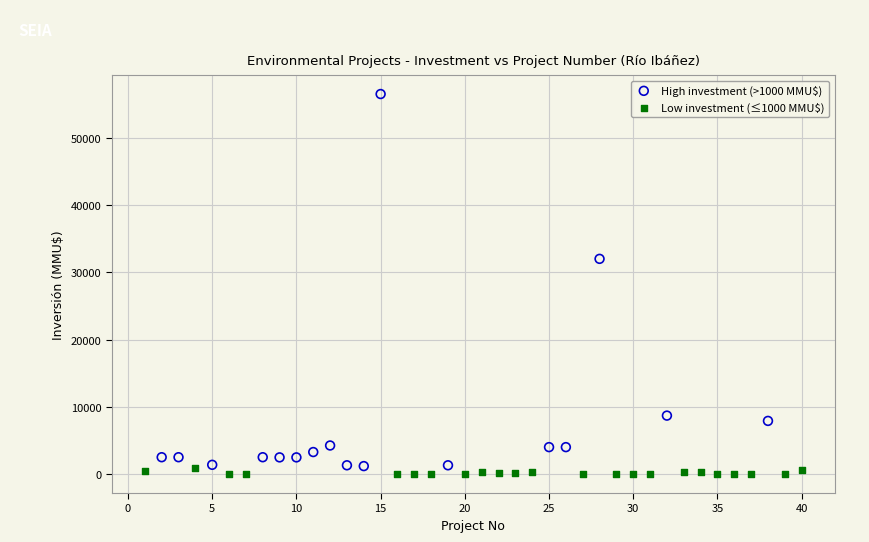

Which series has the largest Y range (max minus min)?

High investment (>1000 MMU$)